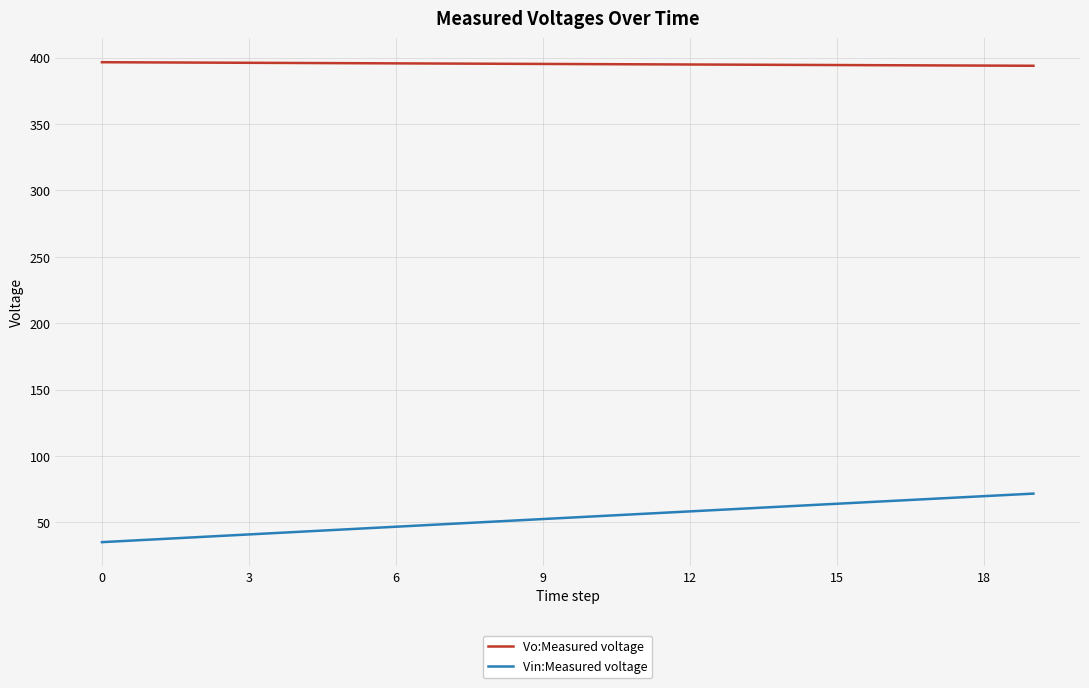

Which series has the widest spread of values?

Vin:Measured voltage